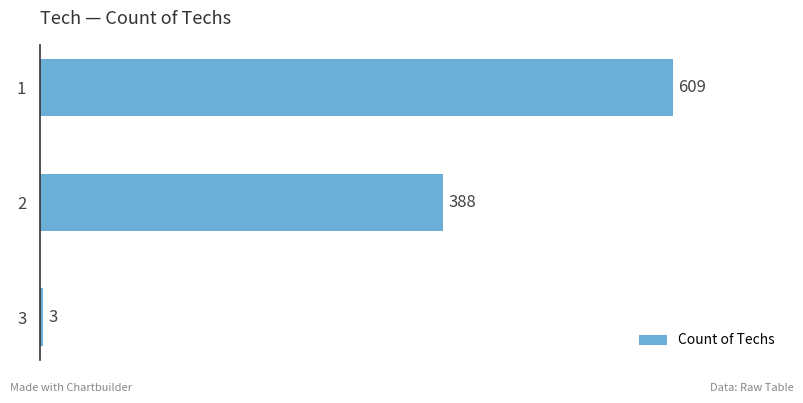

The chart shows a value of 568 at 2. True or false?

False